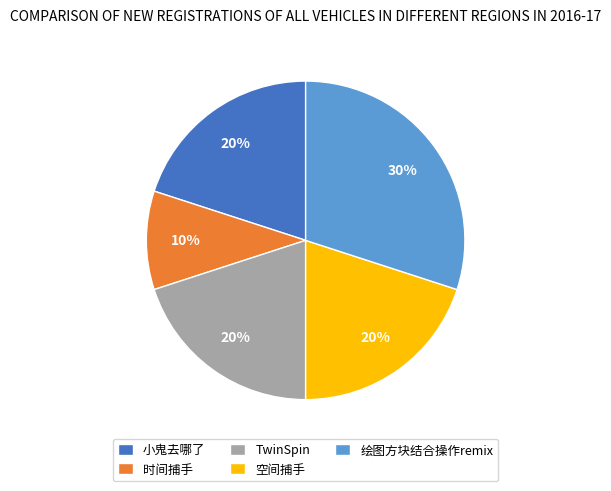

Is it true that 小鬼去哪了 is 20% of the pie?

True